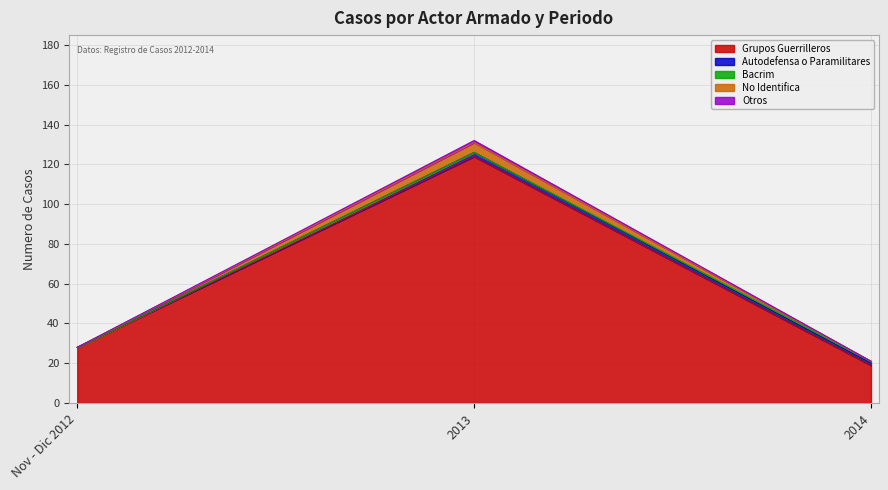

How many lines are shown in the chart?

5